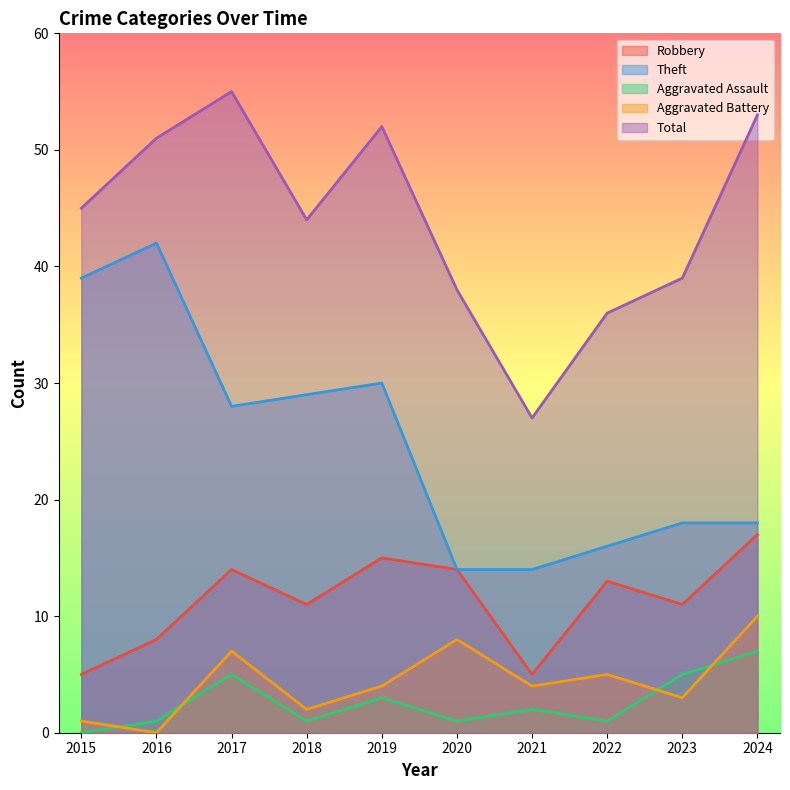

What value does the Total series have at 2016?

51